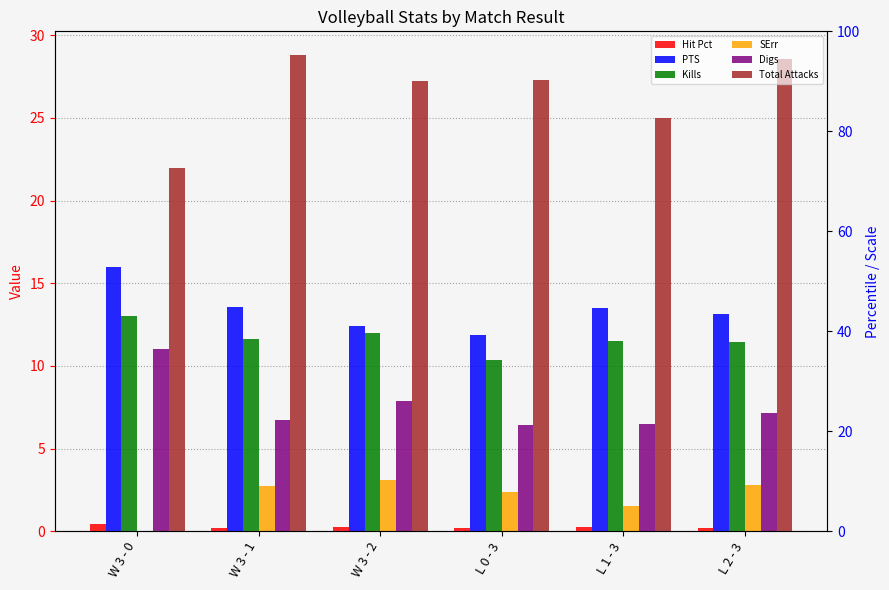

The value of Total Attacks at L 1 - 3 is 25.0. True or false?

True